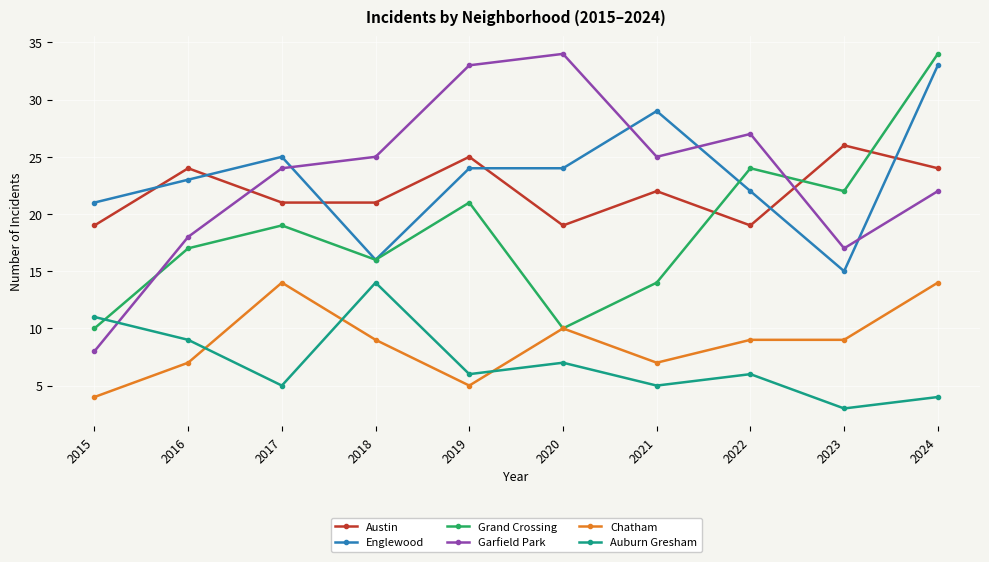

Count the number of categories in the chart.

10